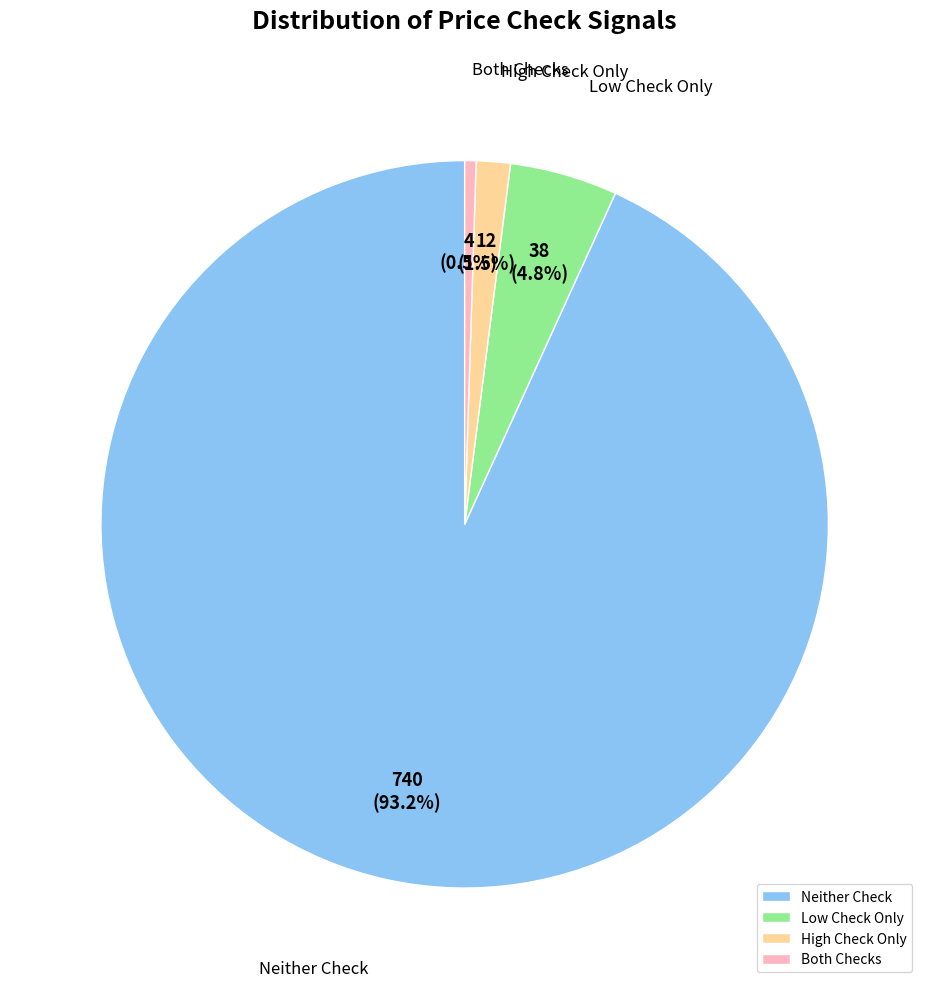

Which category accounts for the majority?

Neither Check